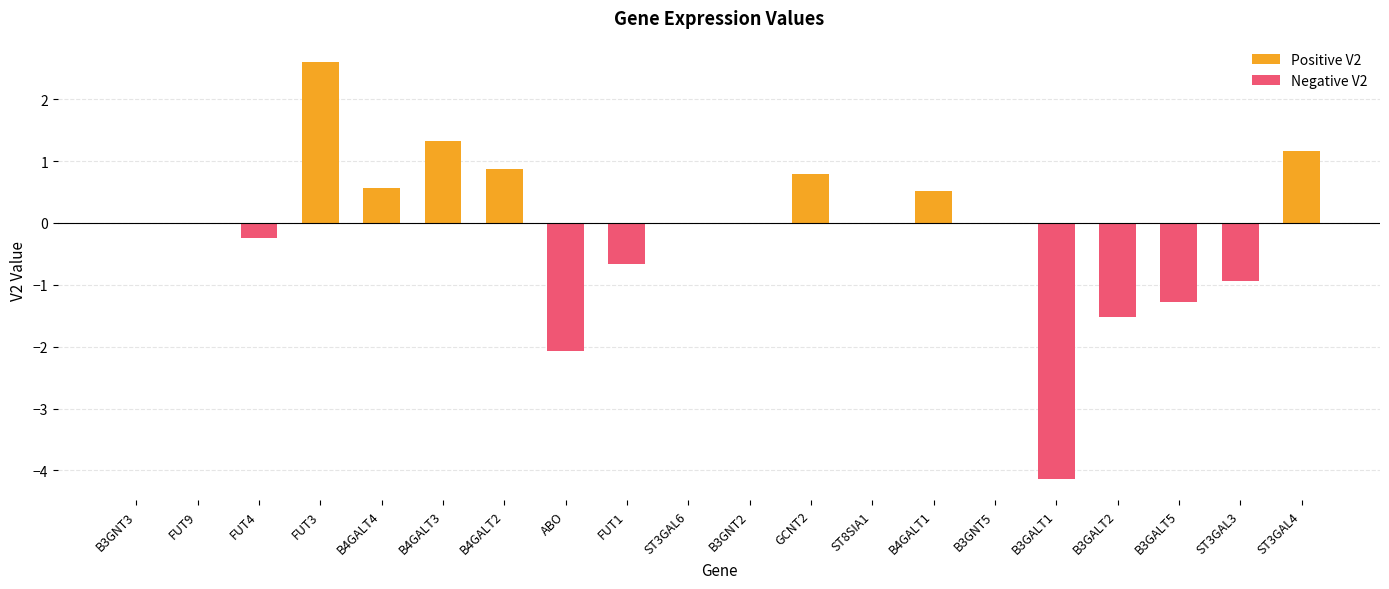

What is the sum of all Negative V2 values?

-10.9